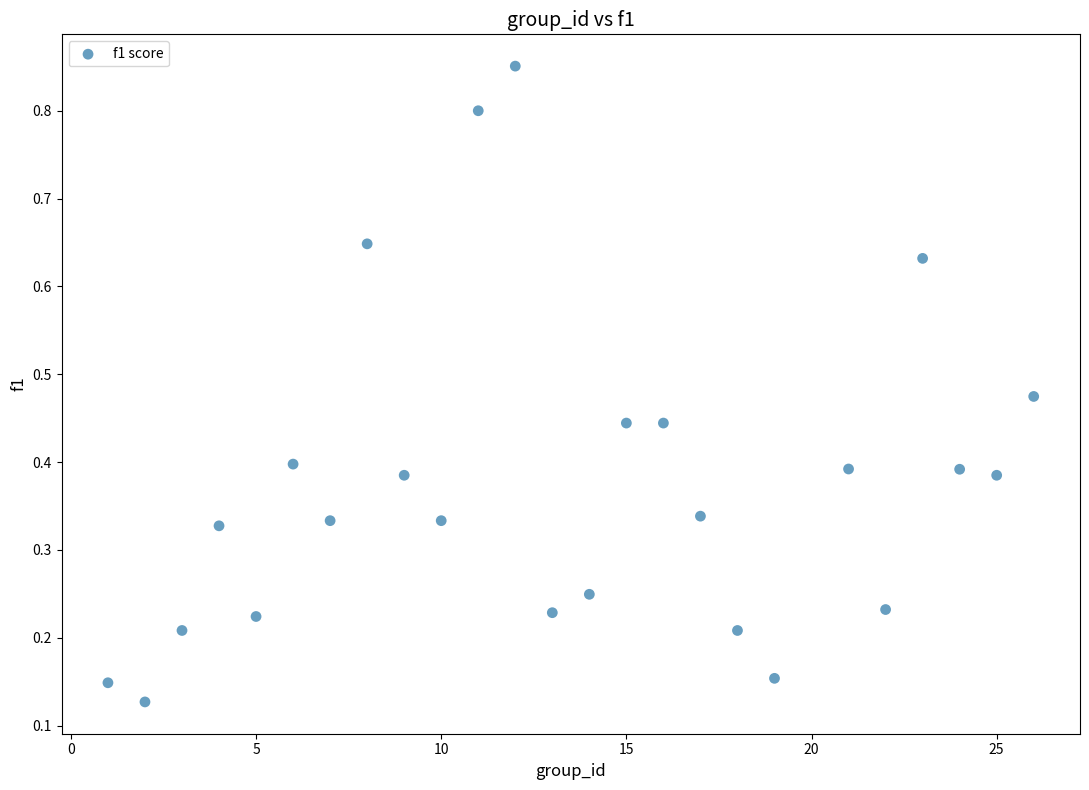

What is the range of X values (max minus min)?

25.0